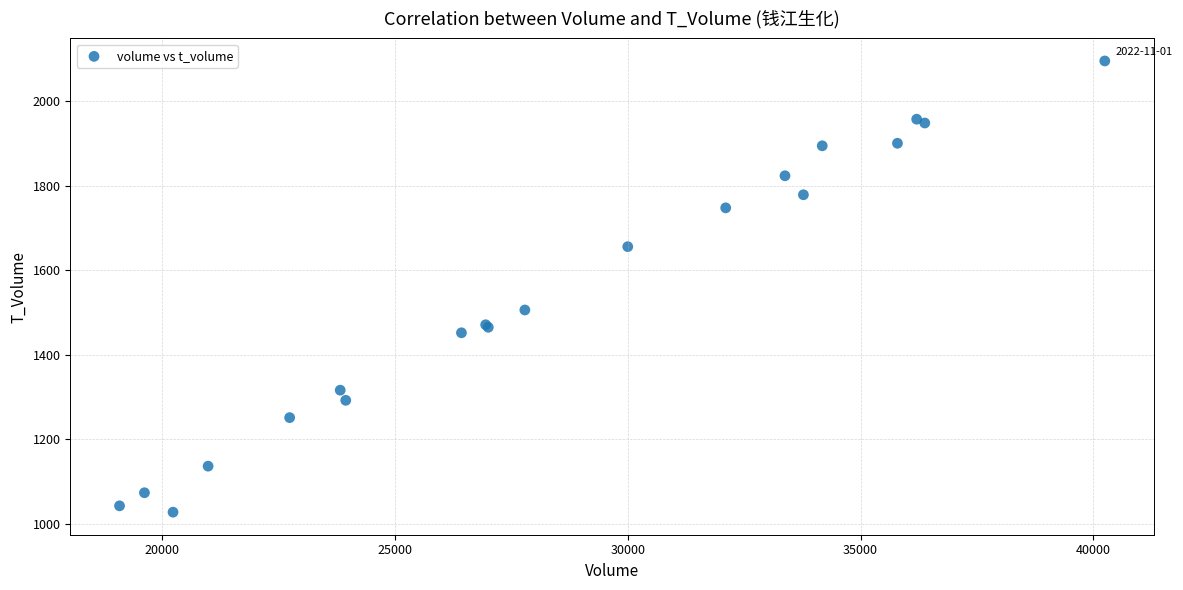

What Y value in the scatter plot is closest to 1561?

1506